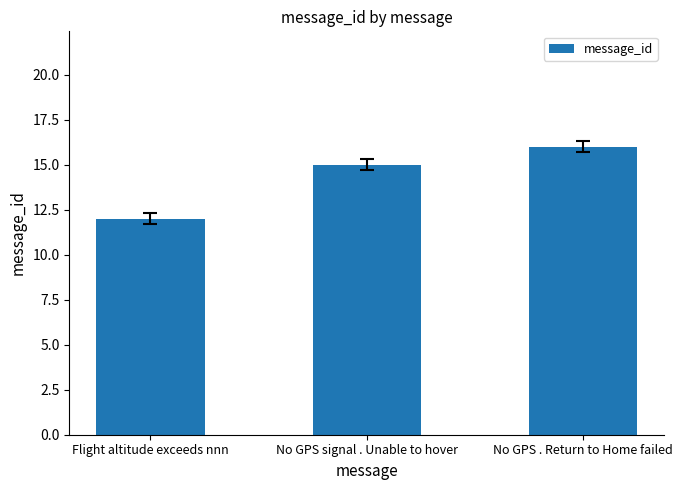

Reading left to right, what are all the values shown in this chart?

12	15	16